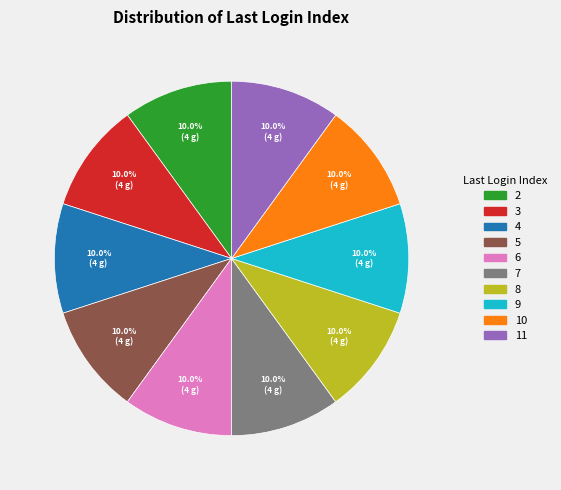

Count the number of slices in the pie.

10